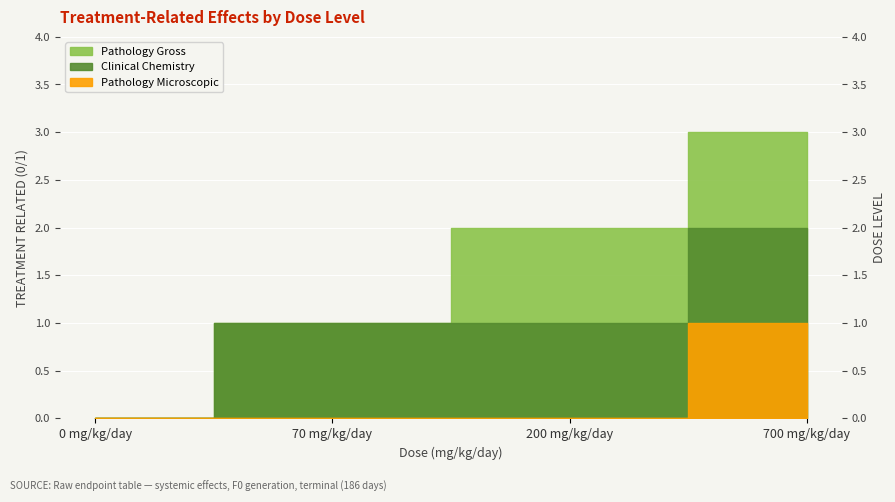

Rank the categories by dose_level value from lowest to highest.

0, 1, 2, 3